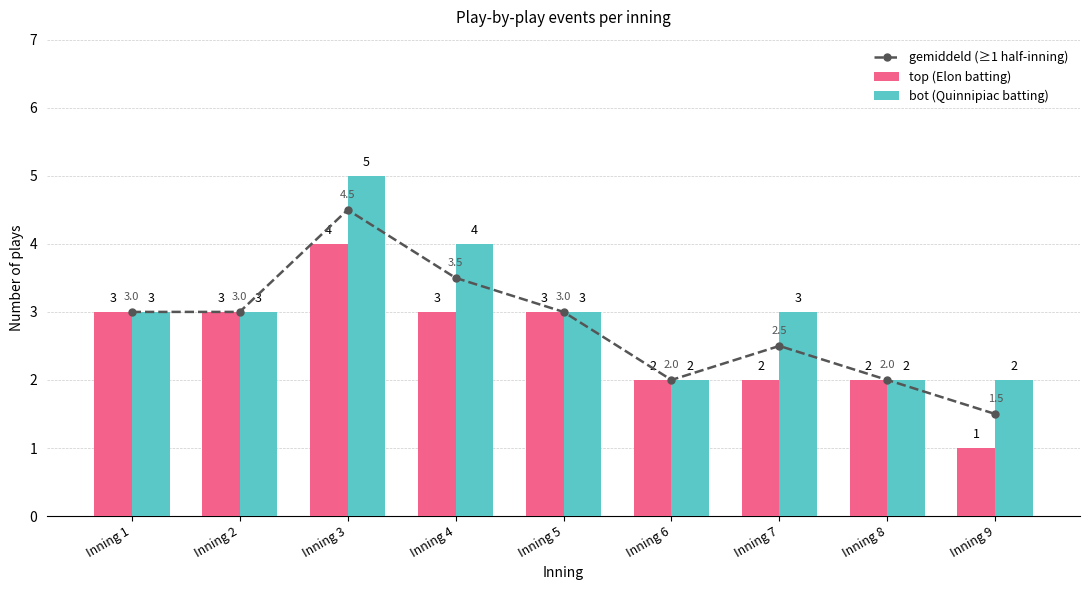

Which series has the largest total across all categories?

bot (Quinnipiac batting)